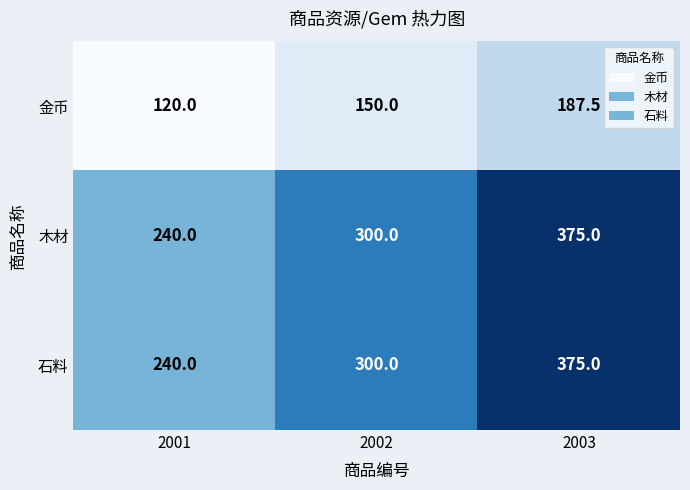

Count the number of categories in the chart.

3